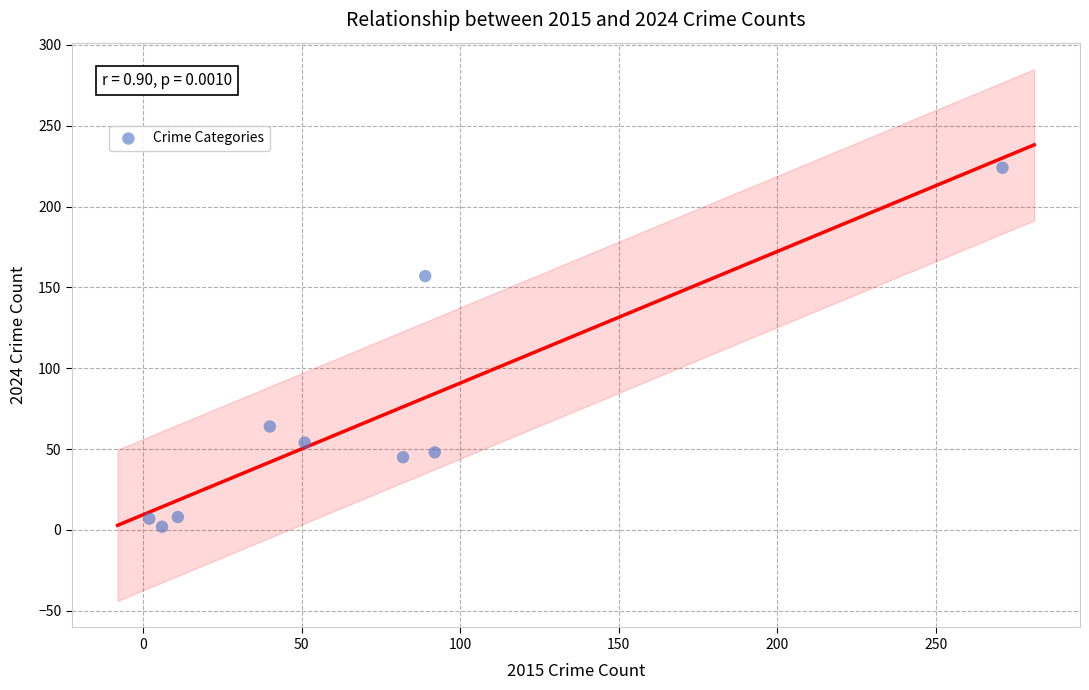

What is the average Y value?

68